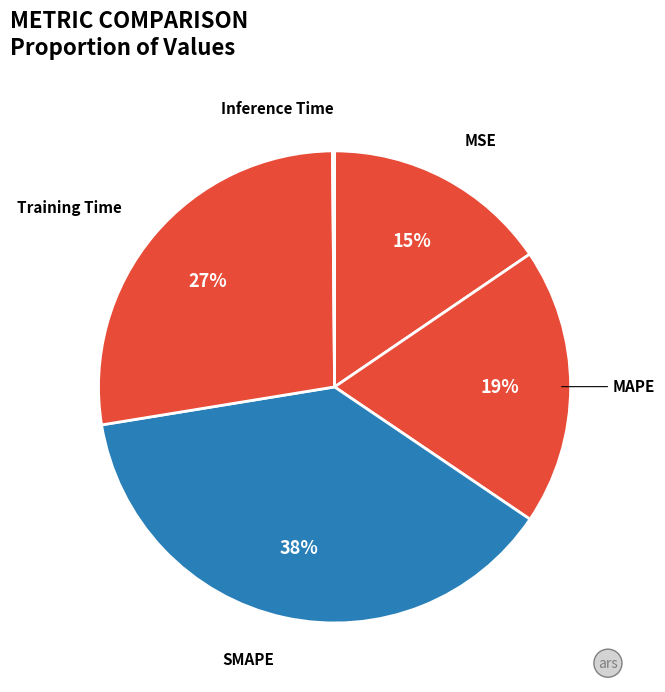

What percentage is the MAPE slice, to the nearest percent?

19%